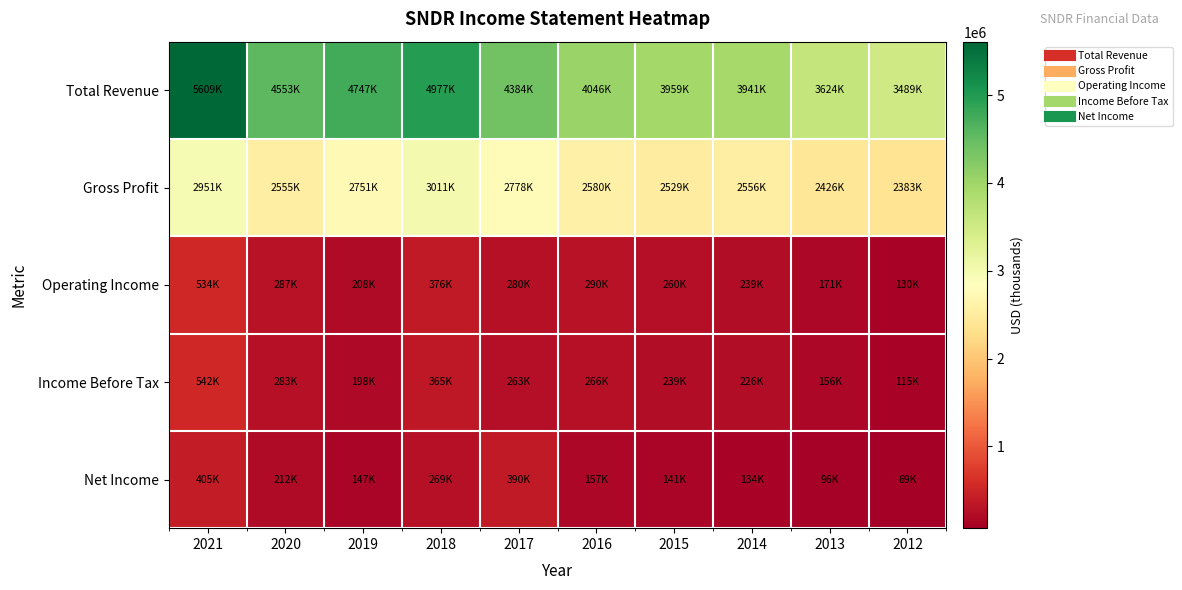

Rank the series by their maximum value, from highest to lowest.

Total Revenue, Gross Profit, Income Before Tax, Operating Income, Net Income